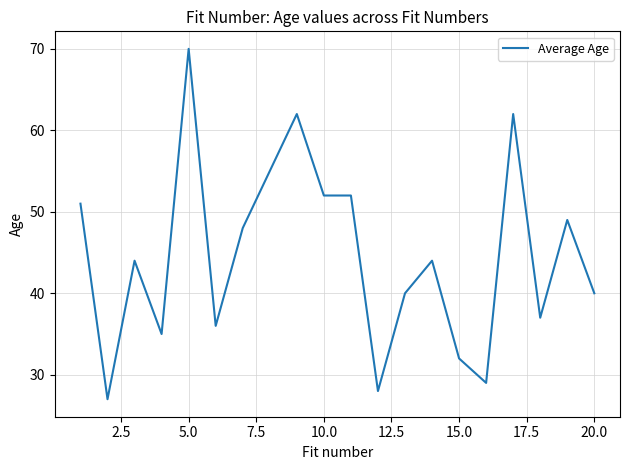

What is the average value?

45